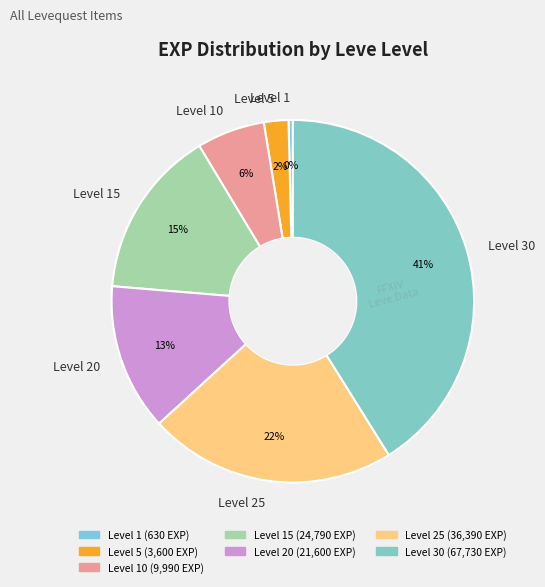

To the nearest percent, what is the combined percentage of Level 5 and Level 10?

8%